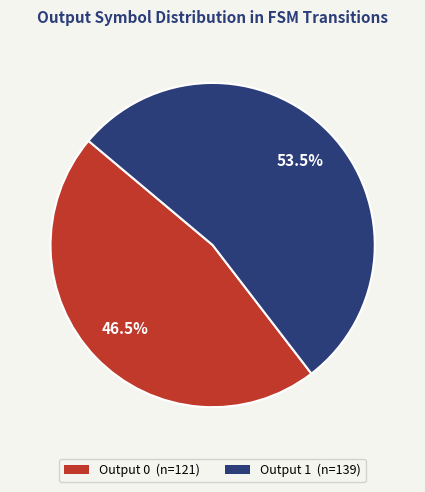

Is there a majority slice in this chart?

Yes